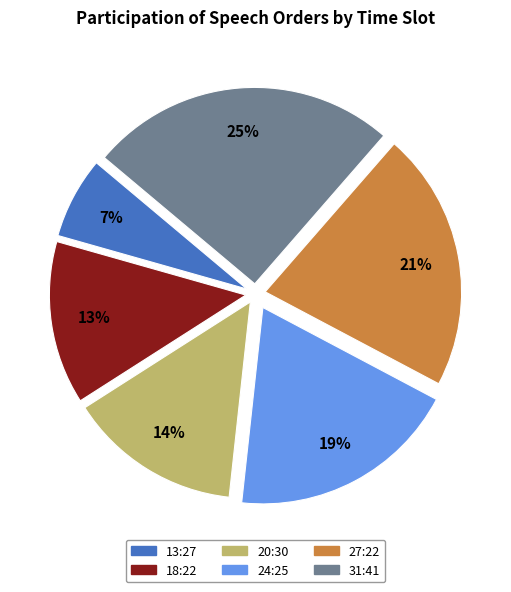

To the nearest percent, what is the average slice percentage?

17%